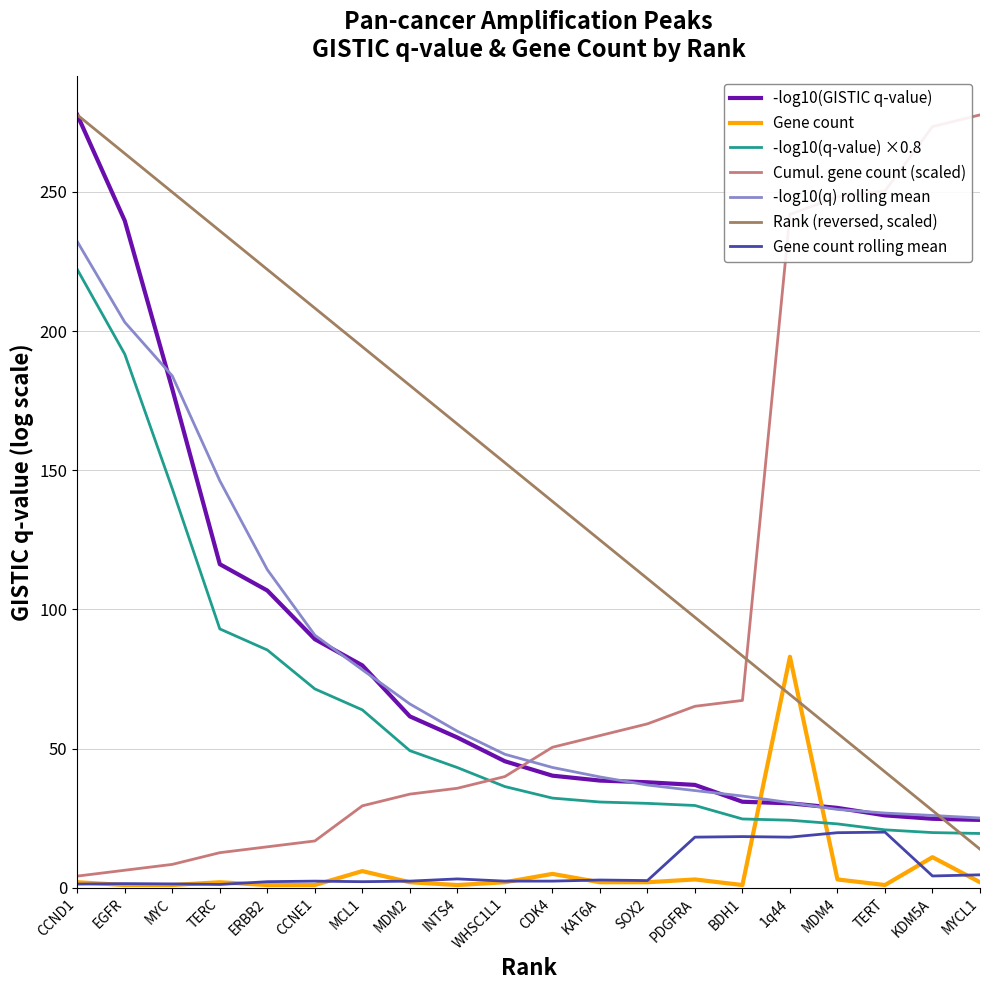

Which series has the largest total across all categories?

Rank (reversed, scaled)